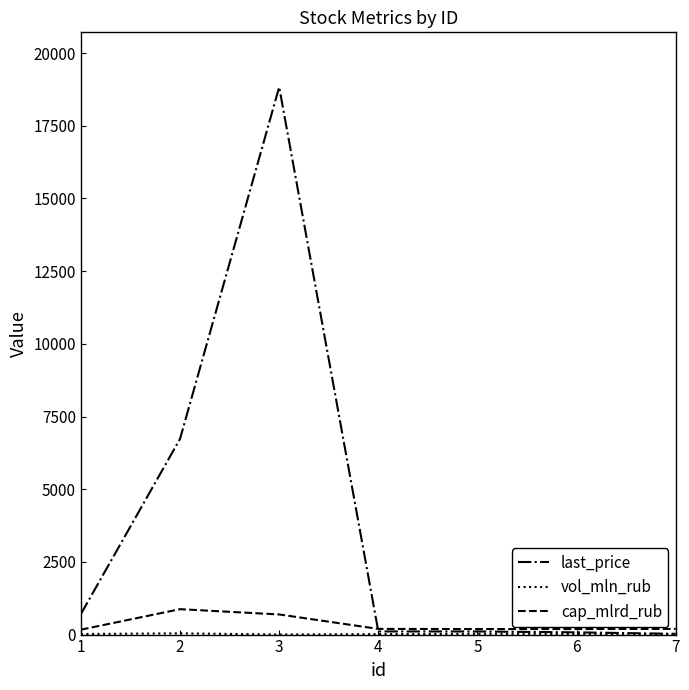

The value of last_price at 3 is 18830.0. True or false?

True